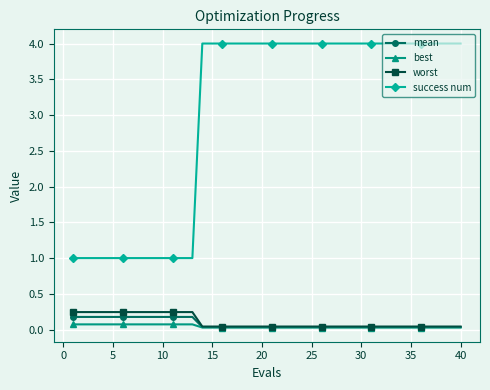

What is the value of the success num point at the 1st from the left?

1.0